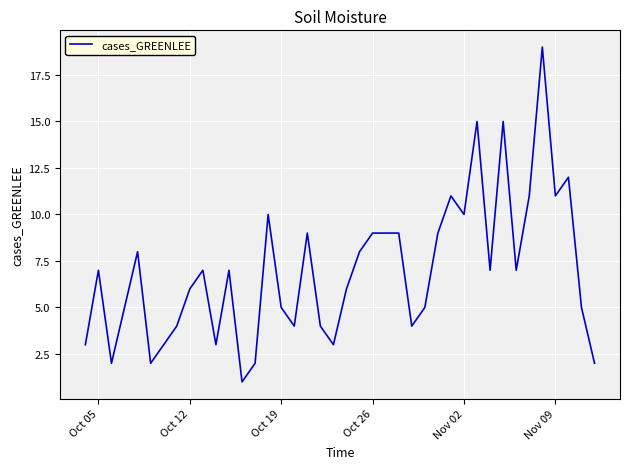

What is the difference between the maximum and minimum values?

18